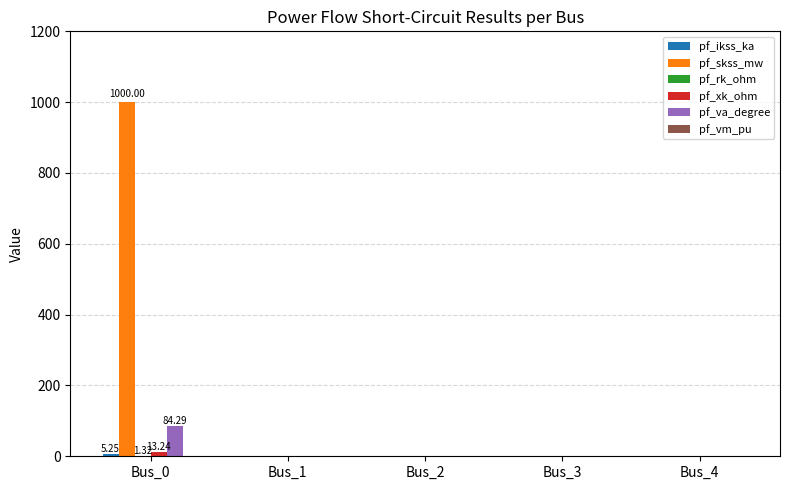

At which category is the sum across all series the highest?

Bus_0